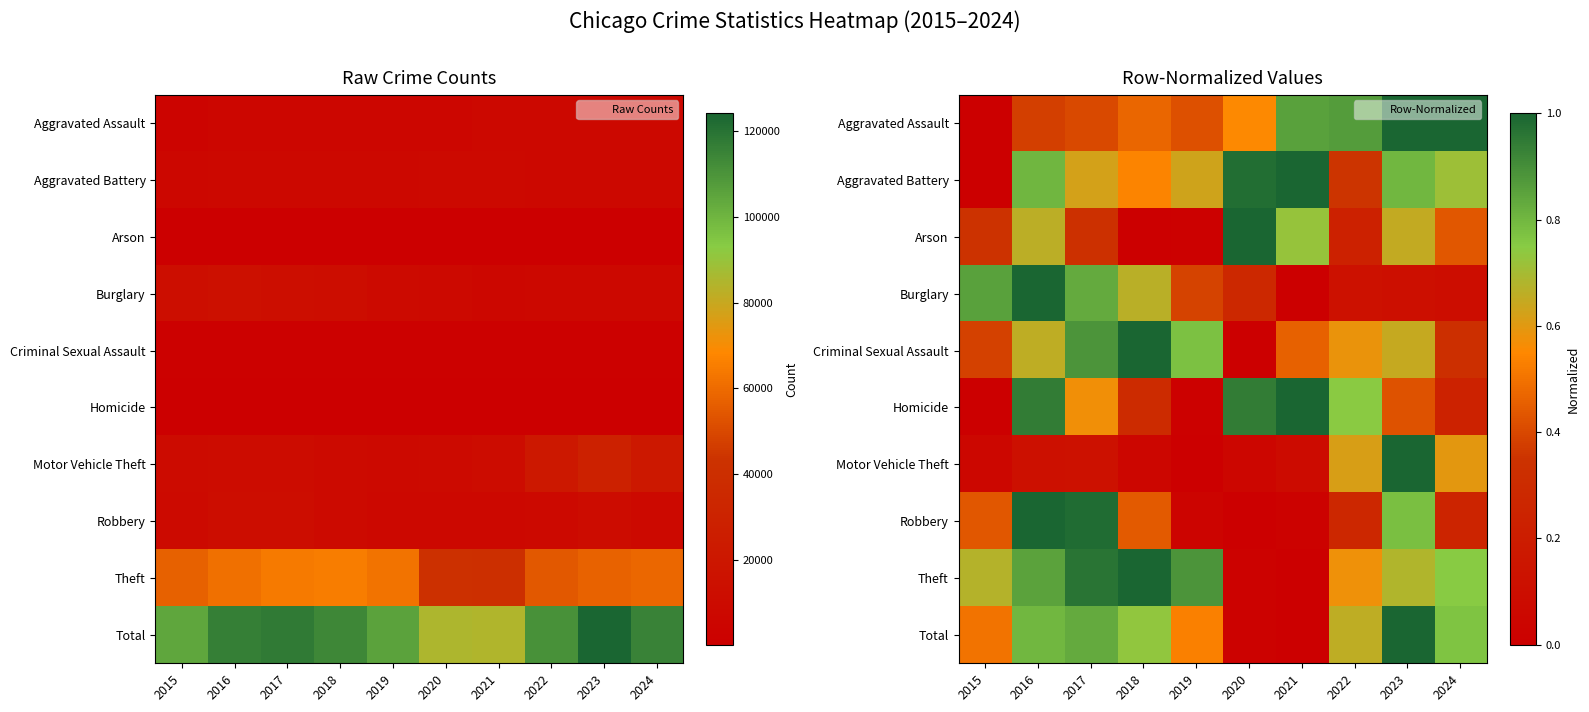

How many data points in Aggravated Assault are above 0?

9